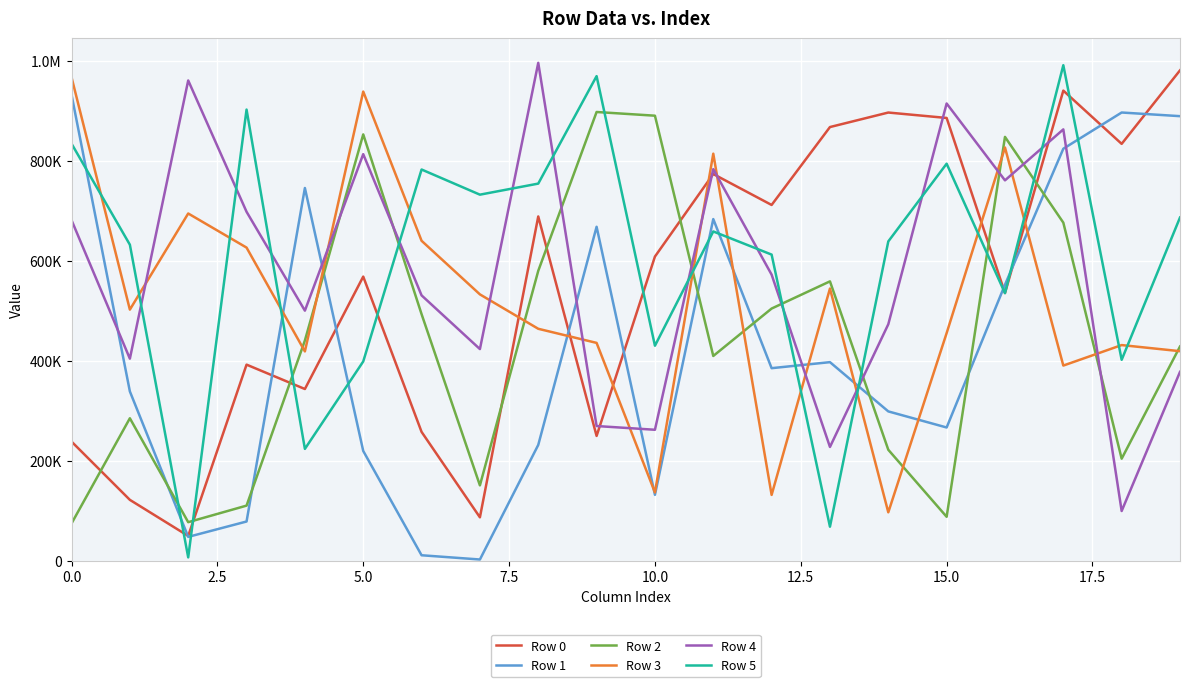

In Row 2, how many points are lower than both neighbors (excluding endpoints)?

5